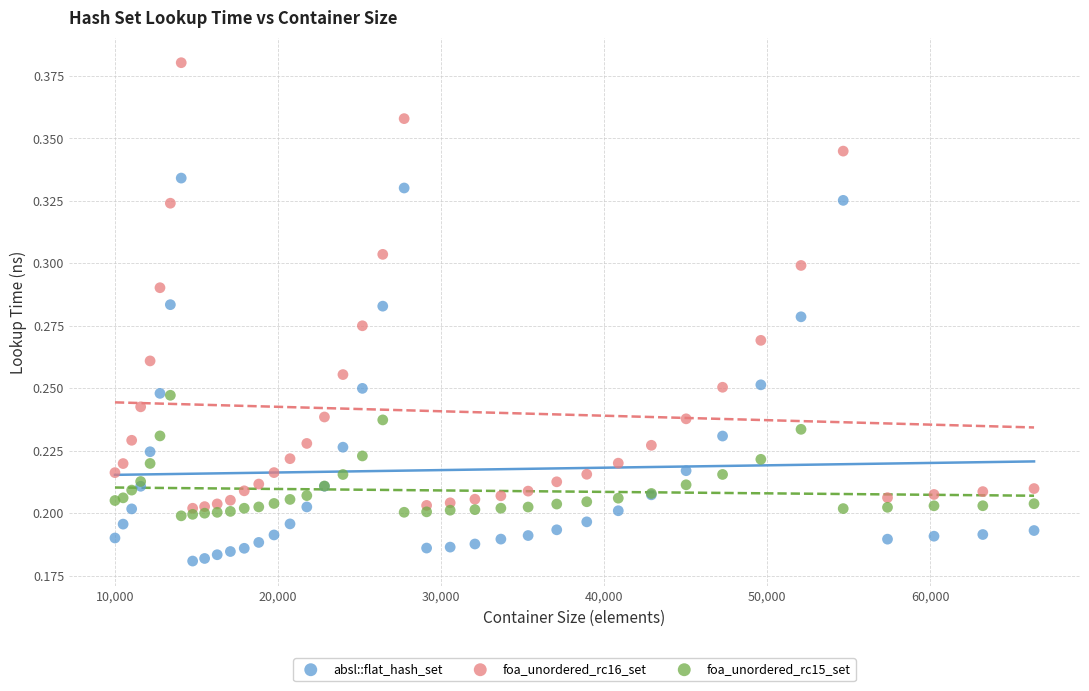

What are all the series names shown in the legend?

absl::flat_hash_set, foa_unordered_rc16_set, foa_unordered_rc15_set